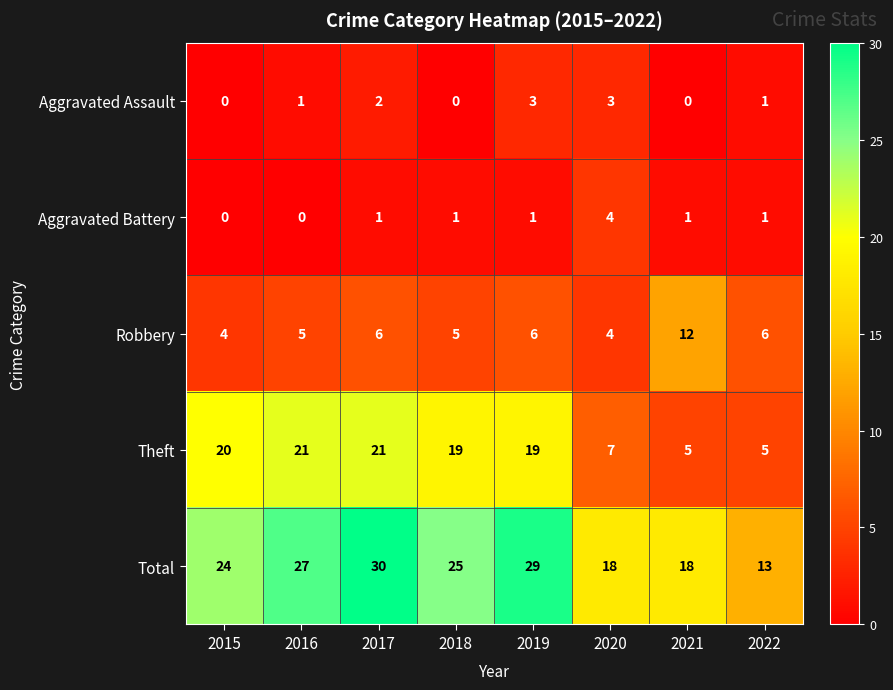

At which category is the sum across all series the highest?

2017